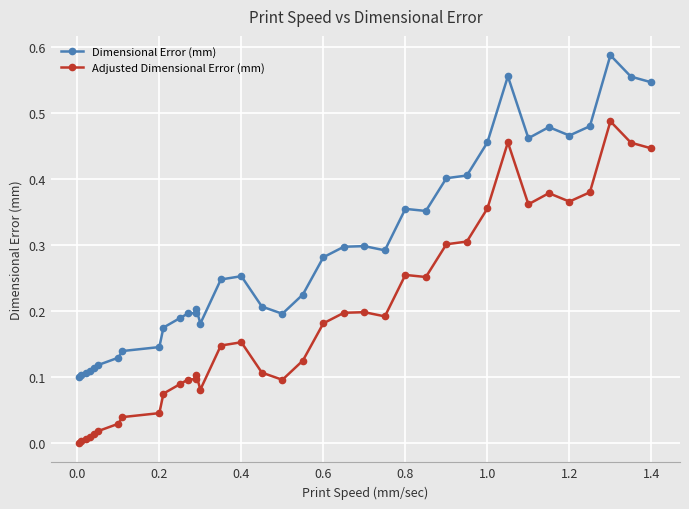

Does the chart display data point markers on the line(s)?

Yes